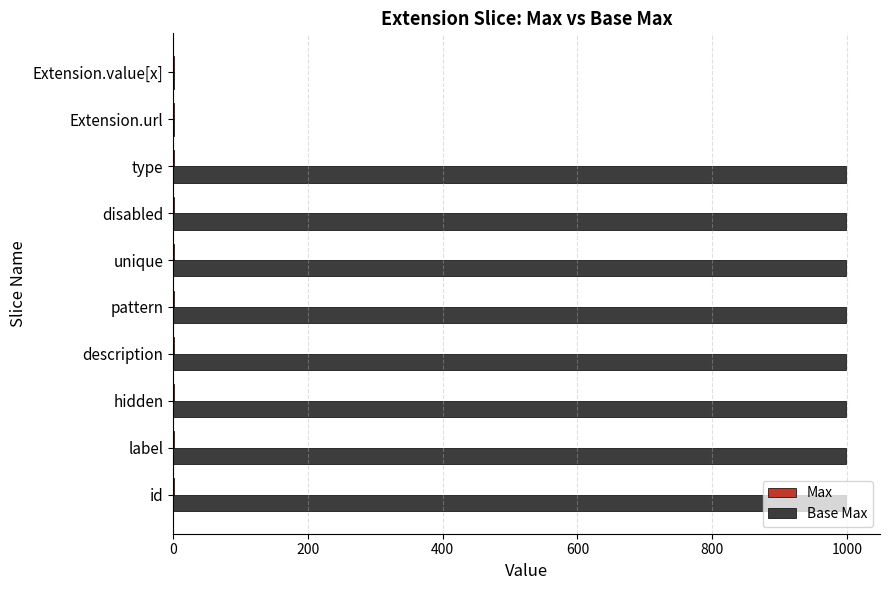

Which series has the largest total across all categories?

Base Max